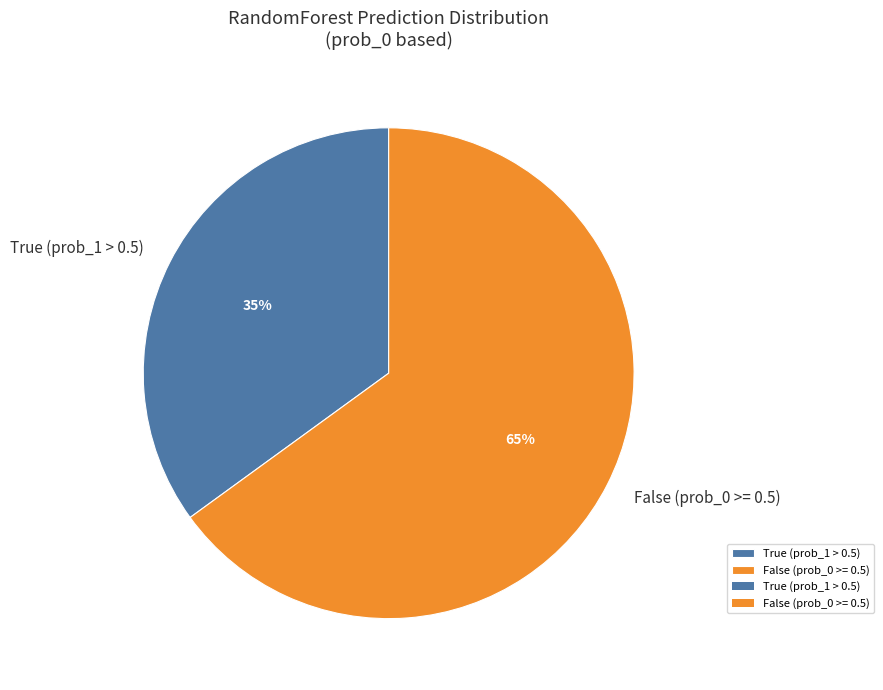

To the nearest percent, what percentage of the pie is False (prob_0 >= 0.5)?

65%